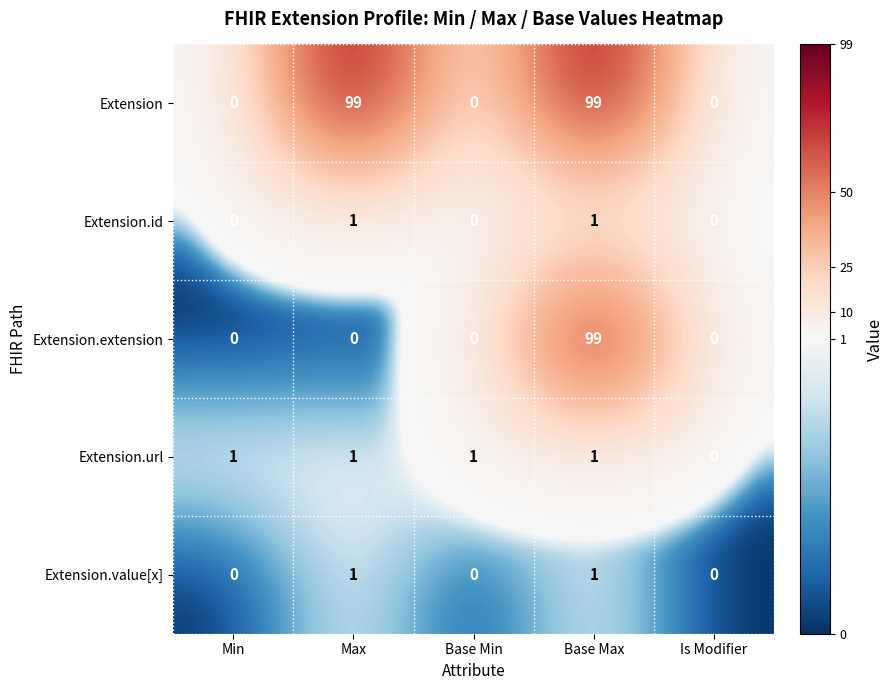

Which series changed the most between Max and Base Min?

Extension